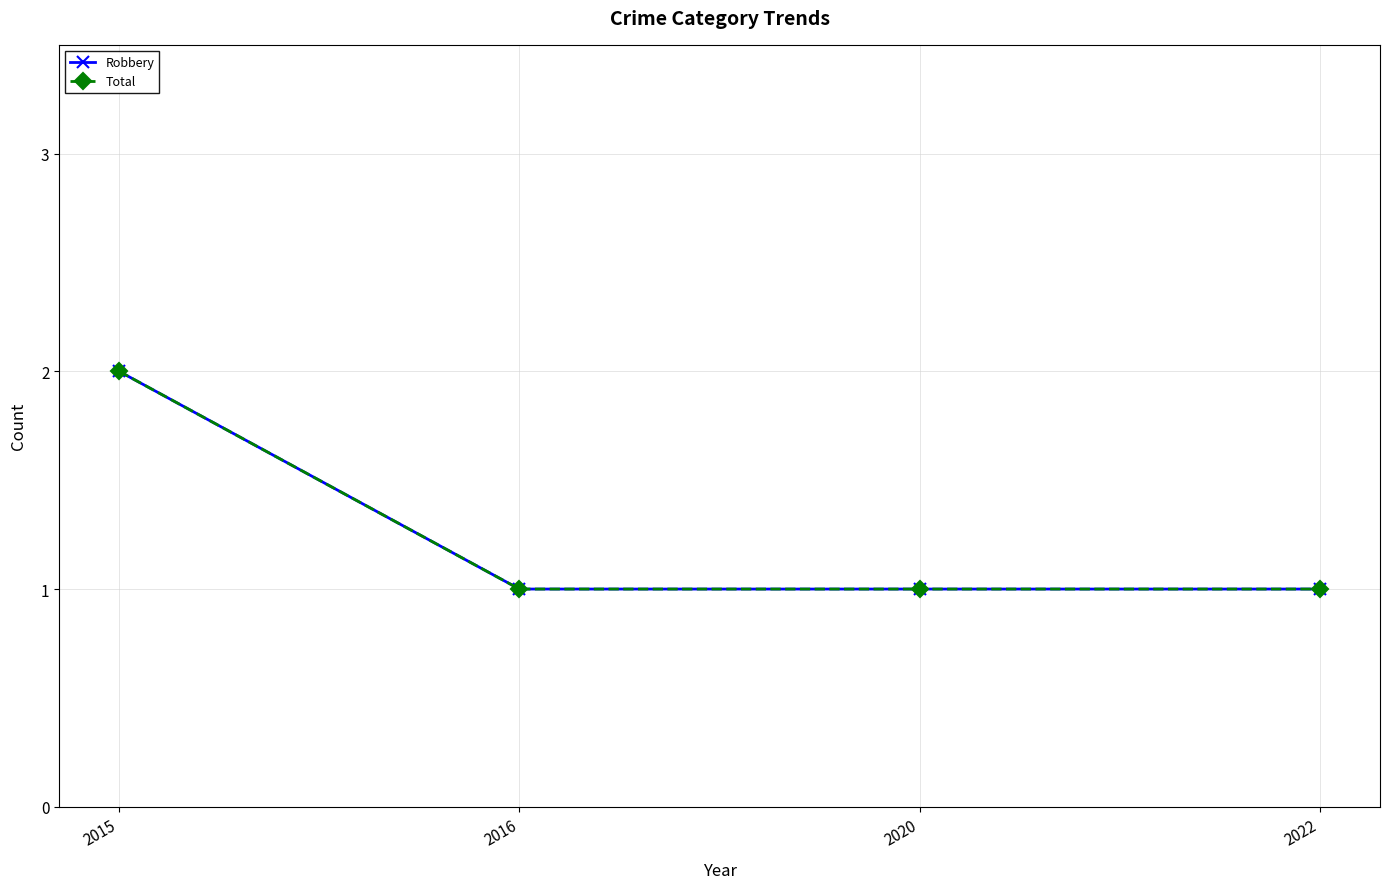

Rank the categories by Total value from lowest to highest.

2016, 2020, 2022, 2015